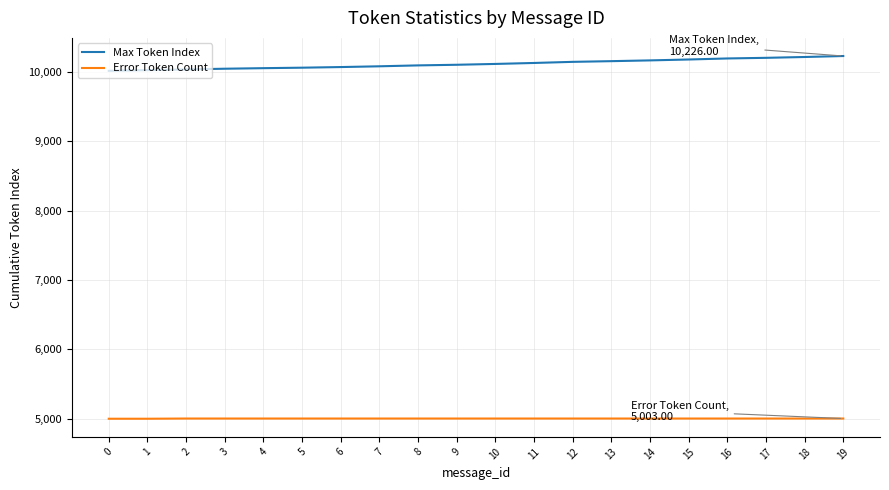

What is the difference between the highest and lowest values at 3?

5040